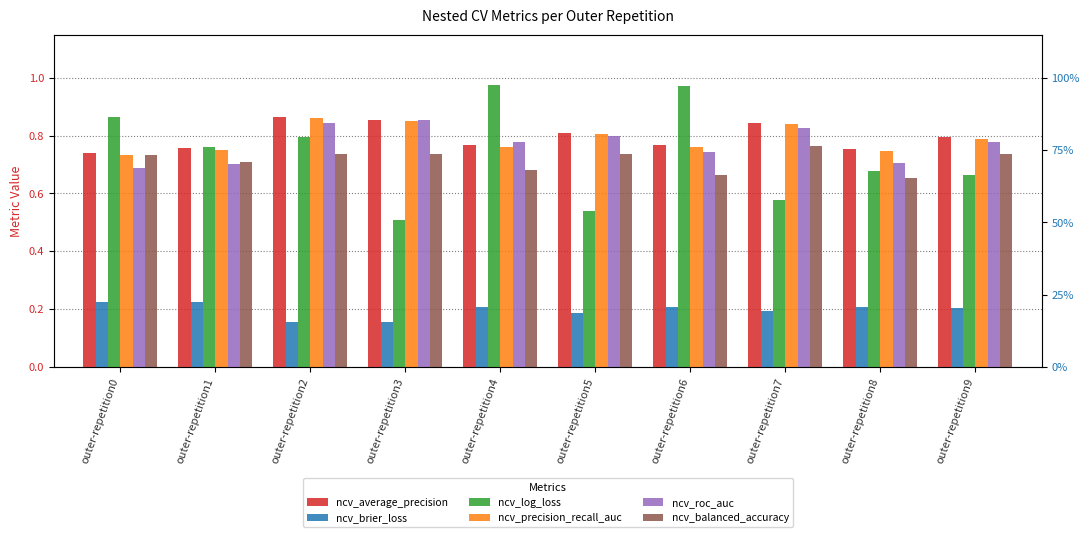

What is the minimum value for ncv_precision_recall_auc?

0.7